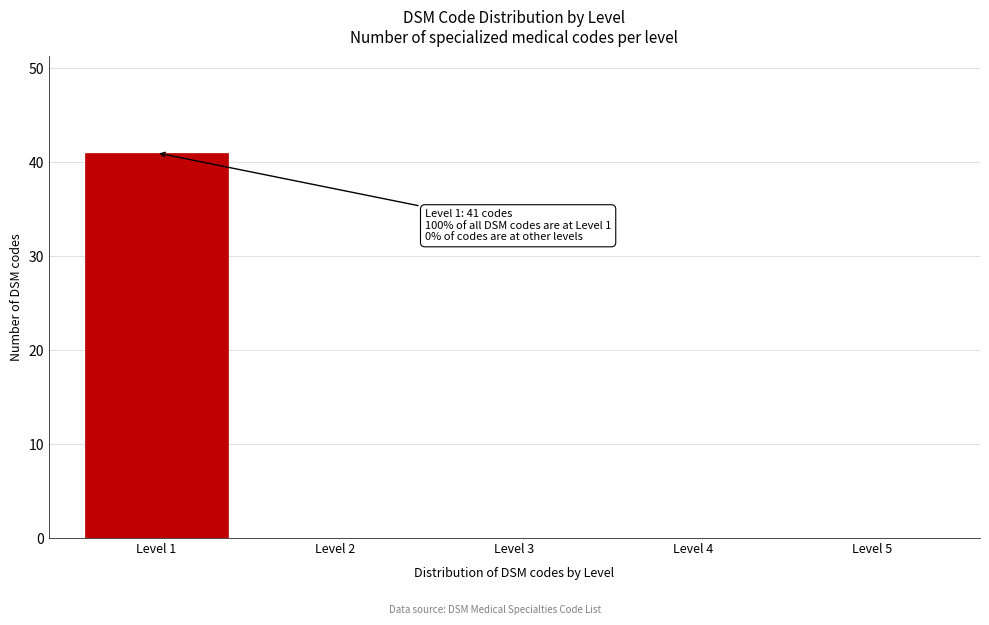

Reading left to right, list all the values displayed in this chart.

Level 1=41	Level 2=0	Level 3=0	Level 4=0	Level 5=0